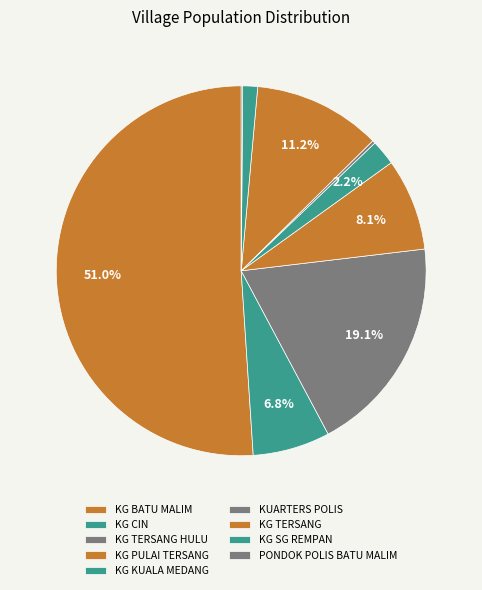

How much of the chart is everything except KG SG REMPAN?

98.7%